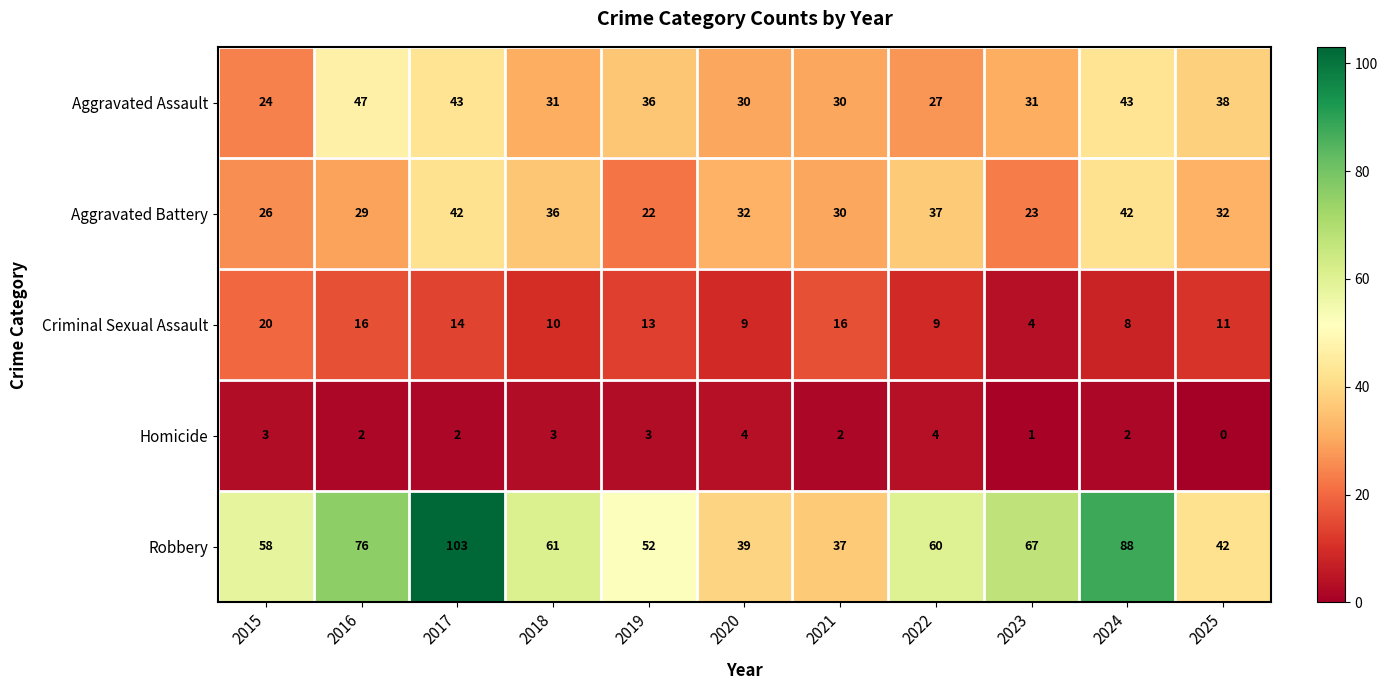

Which series has the largest range (max minus min)?

Robbery